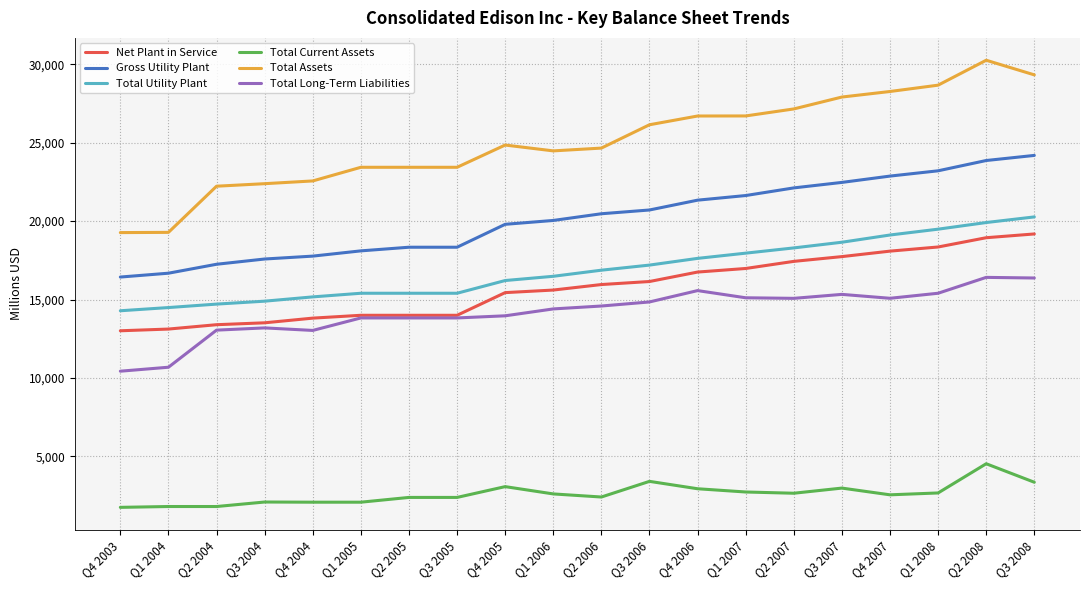

True or false: Total Assets and Total Current Assets cross at least once.

False